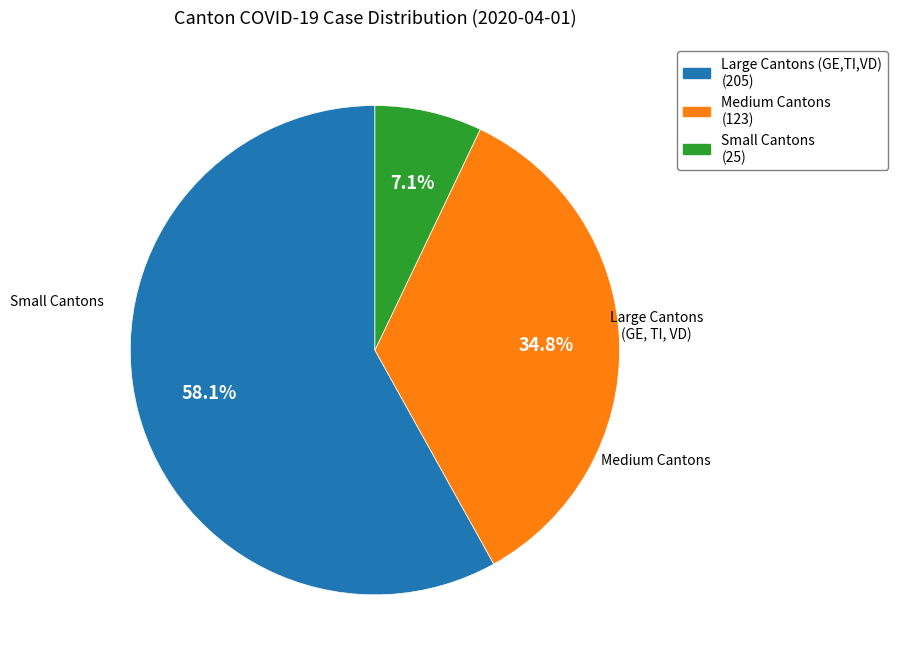

Is there a majority slice in this chart?

Yes